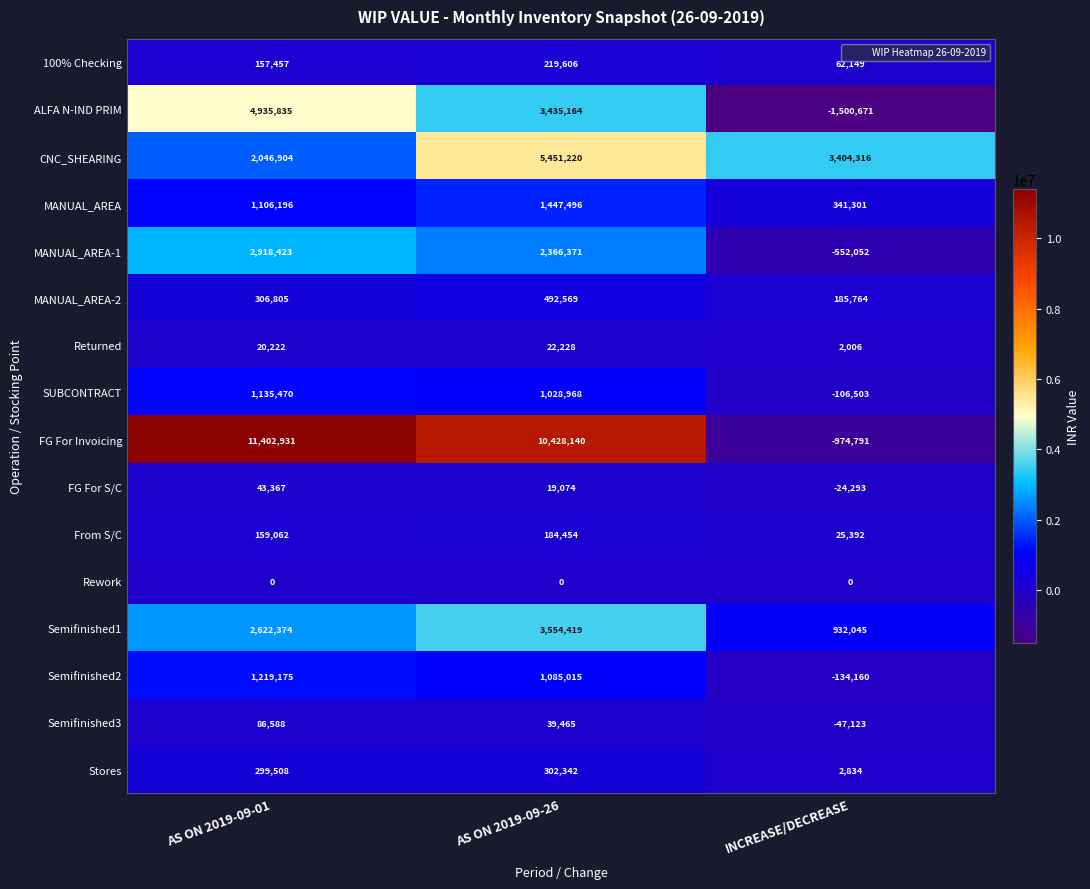

How many distinct data groups are displayed?

16